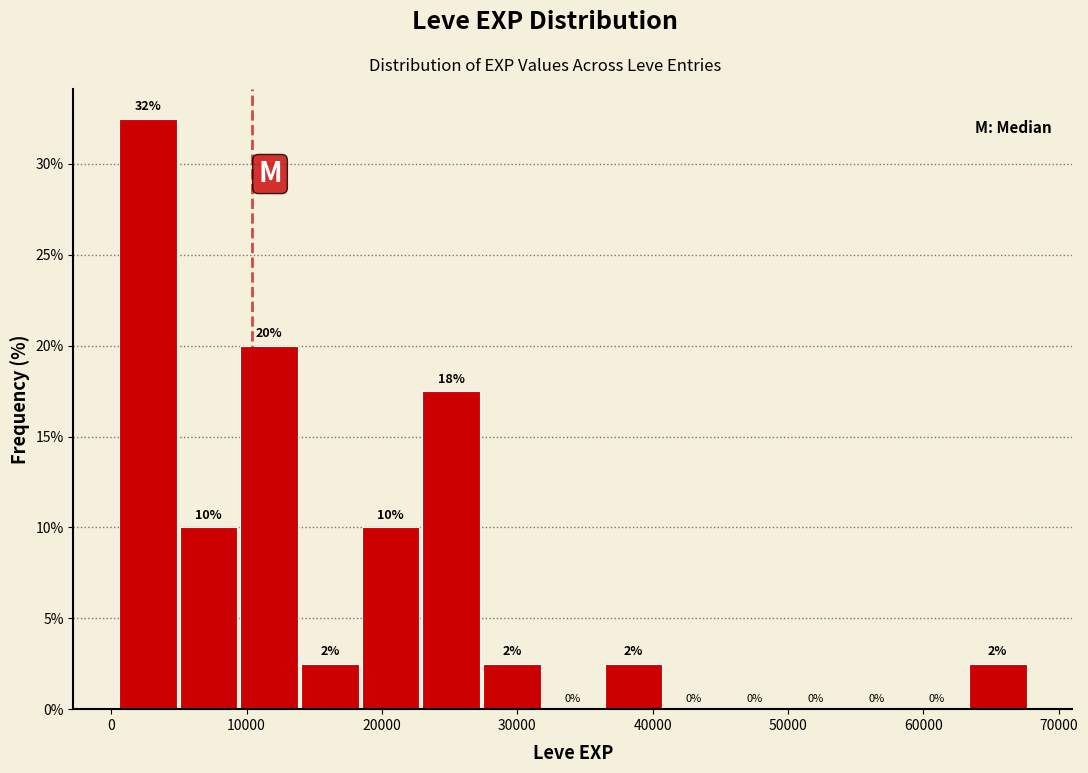

Over which range of the x-axis is the bar tallest?

0 to 5000